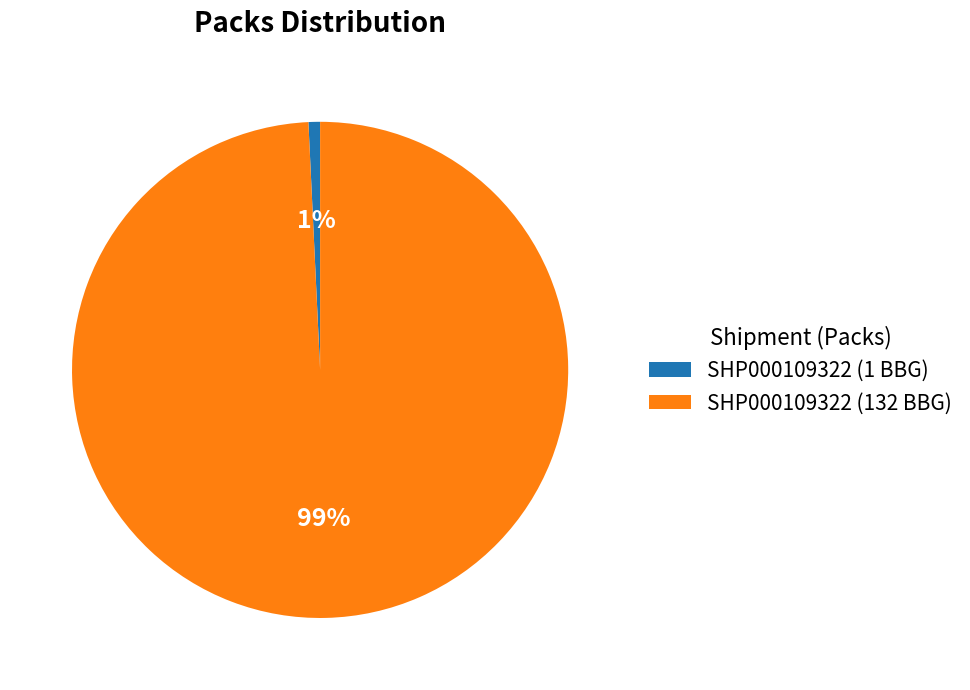

Does any single category account for the majority?

Yes